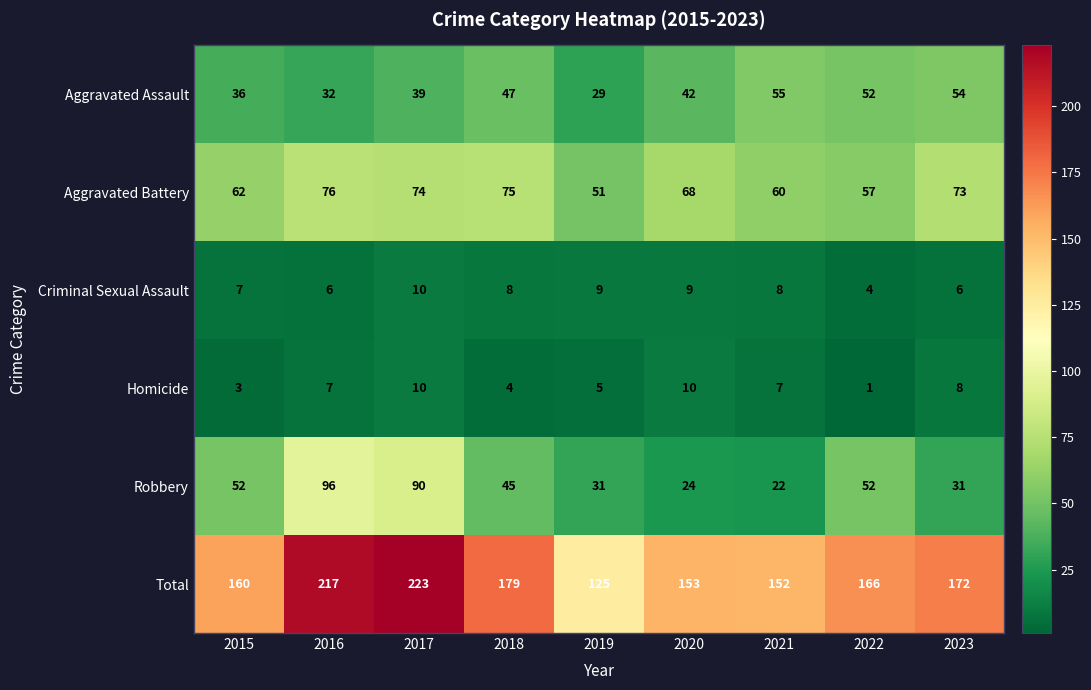

How many series are shown in this chart?

6